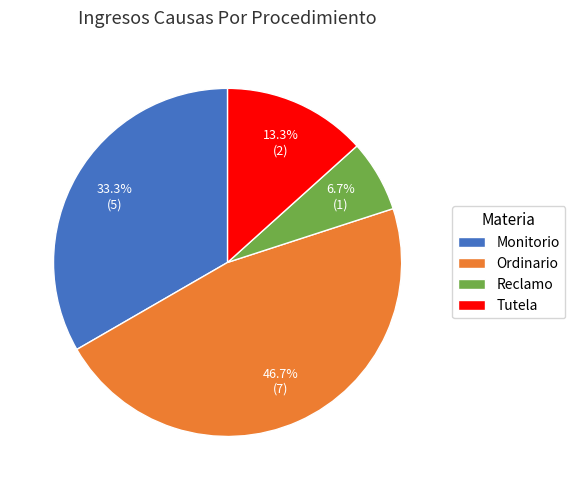

Which category has the smallest portion of the pie?

Reclamo